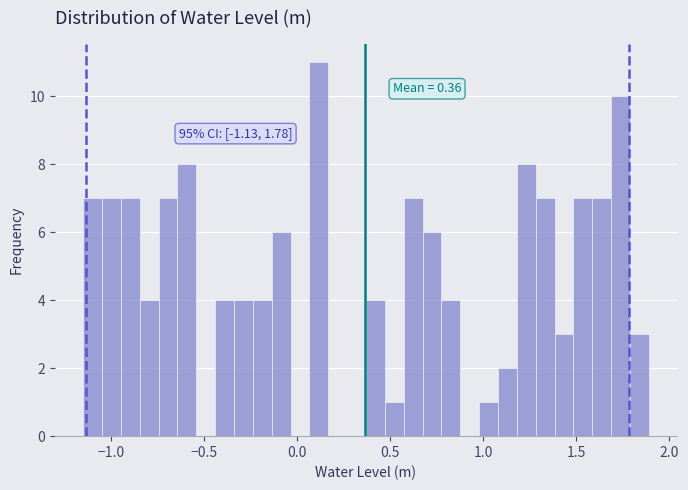

Read against the x-axis, roughly where is the centre of the tallest bar?

0.10